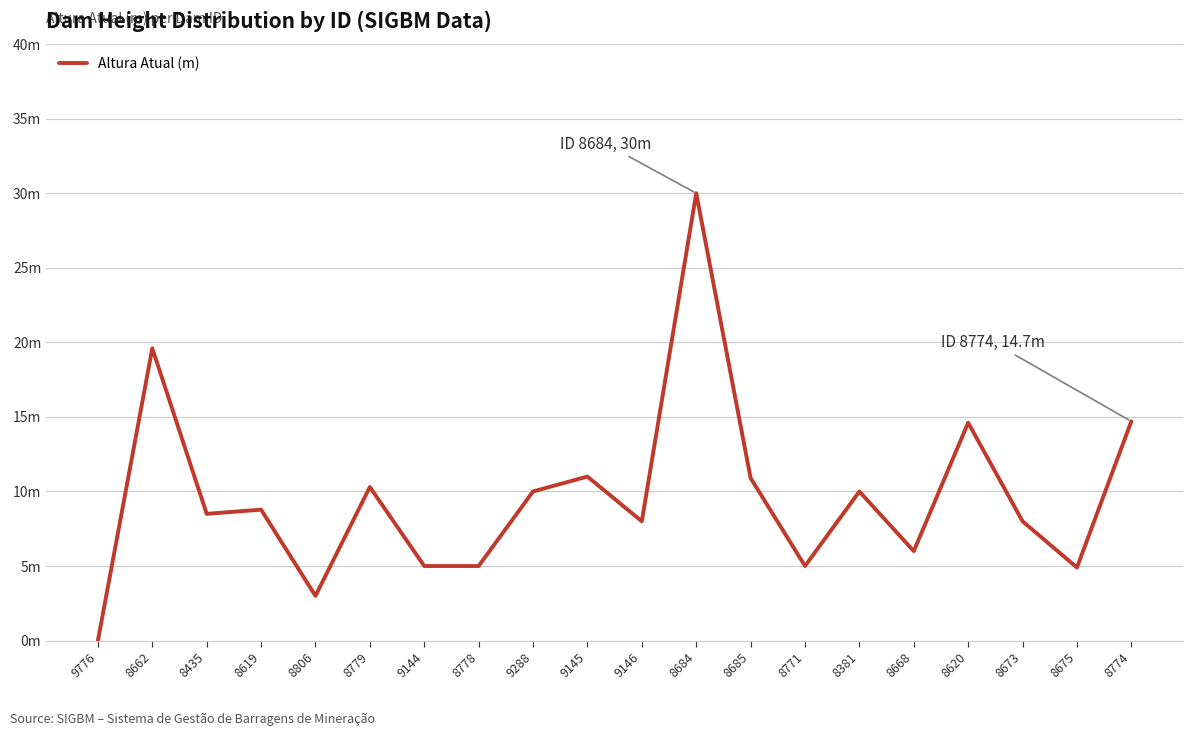

Is this an area chart (filled region under the line)?

No